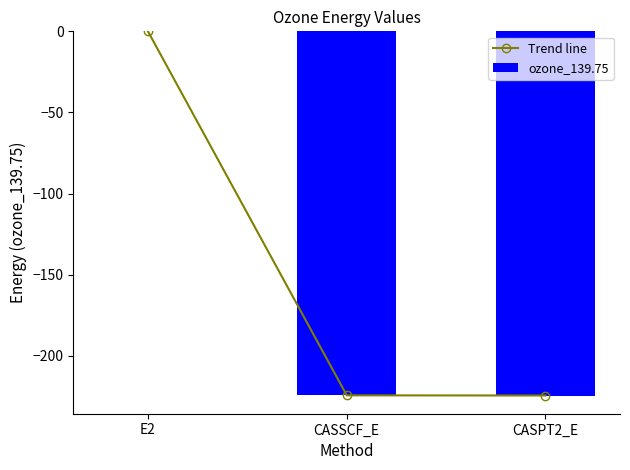

Count the number of categories in the chart.

3